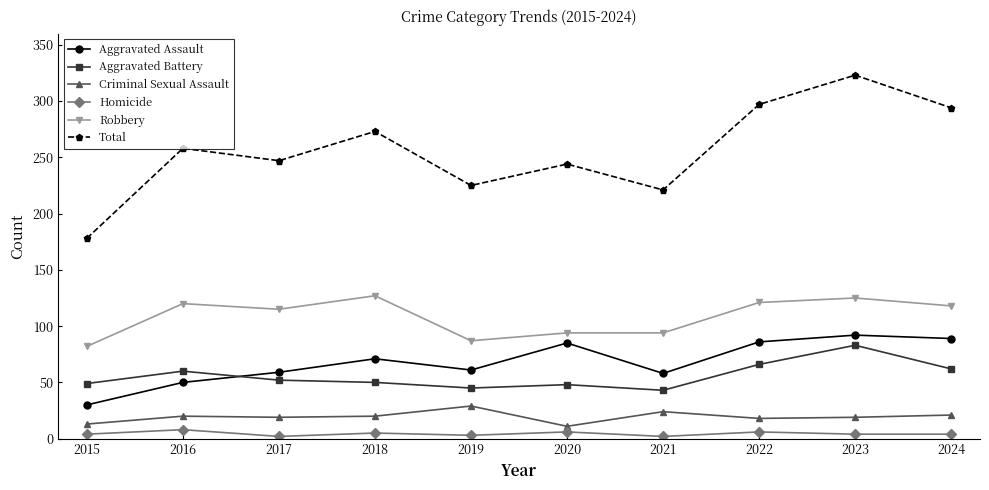

The value of Robbery at 2020 is 94. True or false?

True